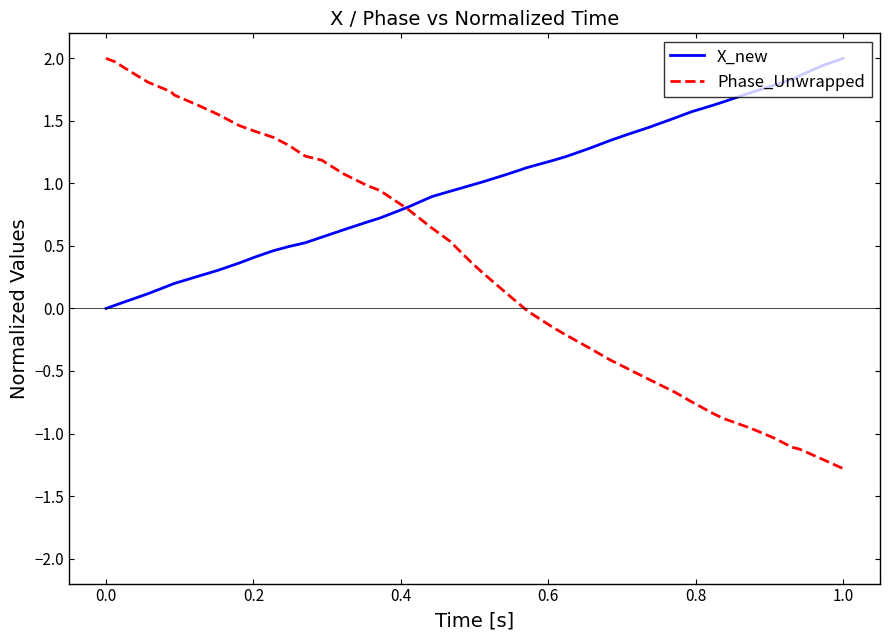

How many values in X_new are above zero?

39